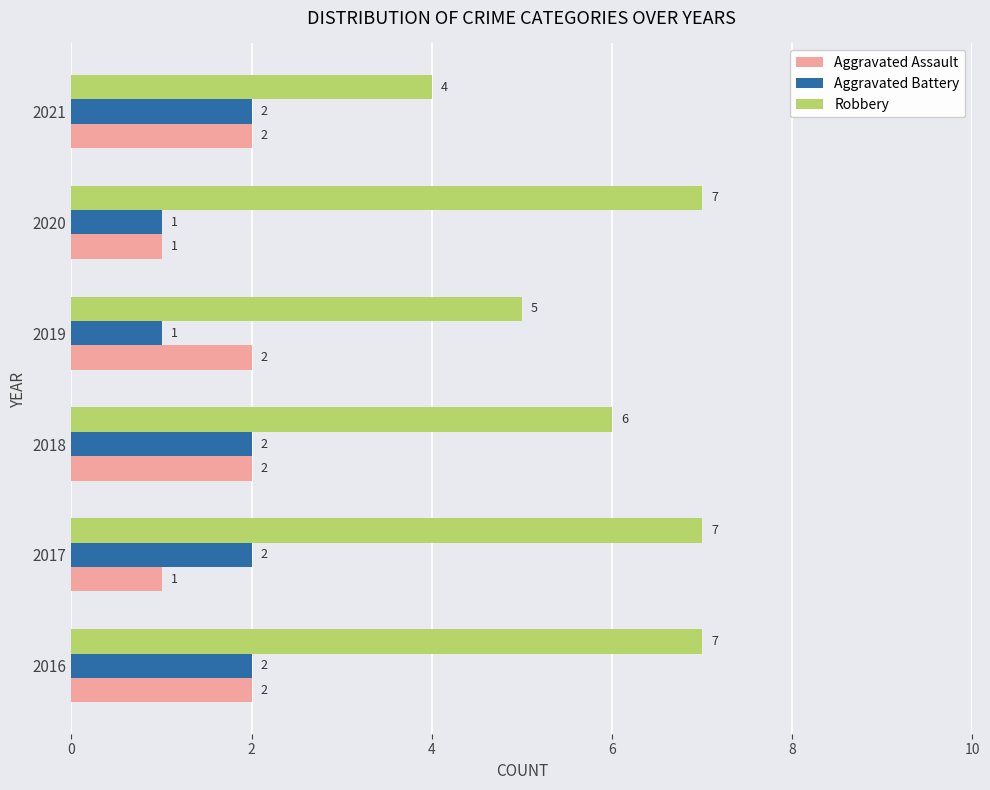

Read the Robbery value at 2017.

7